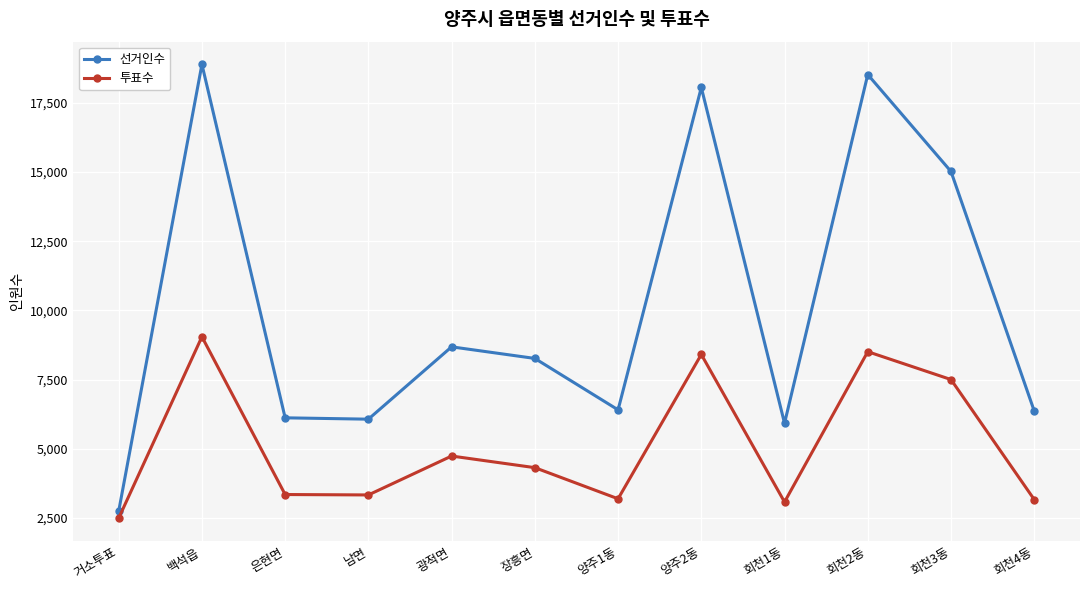

What are all the series names shown in the legend?

선거인수, 투표수